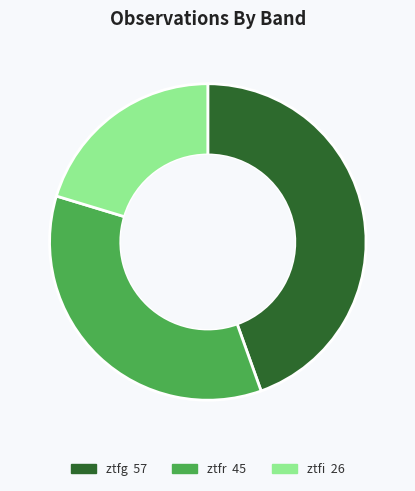

Rank the categories by value from lowest to highest.

ztfi, ztfr, ztfg